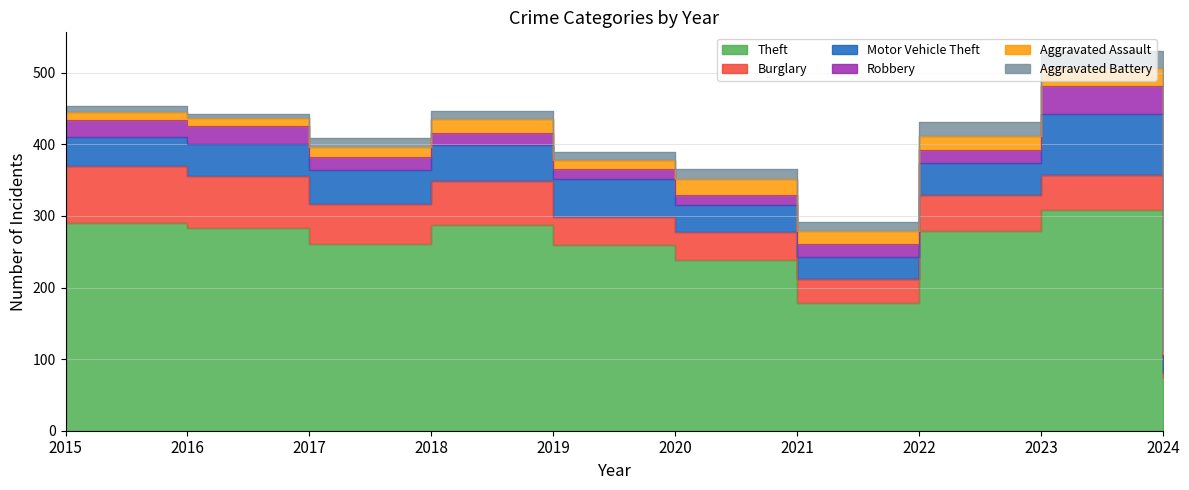

What is the average value of the Motor Vehicle Theft series?

46